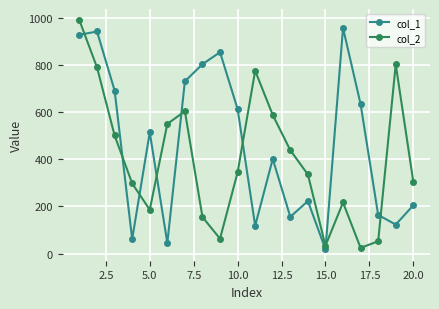

Which series has the largest total across all categories?

col_1